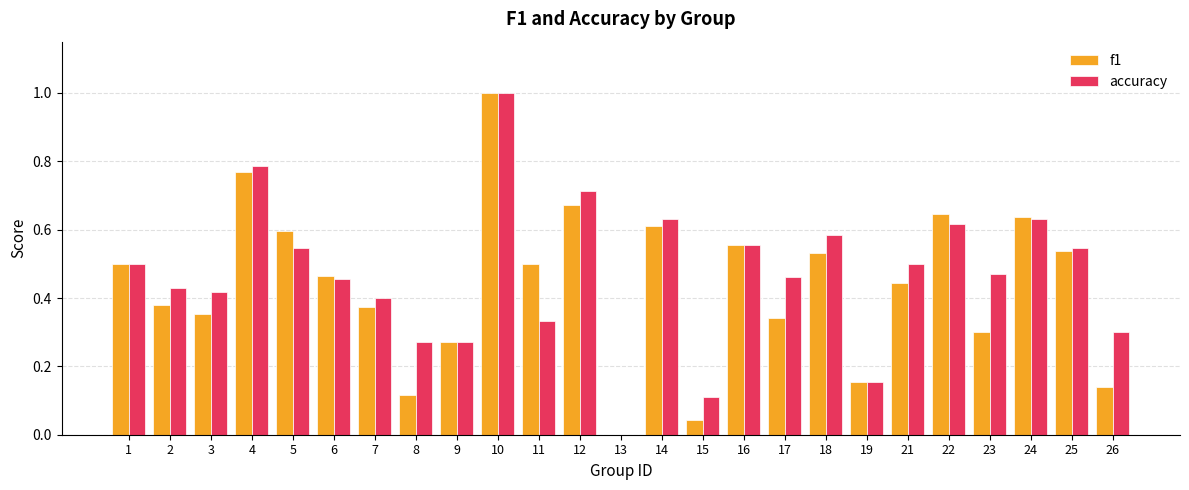

What is the total value across all series at 4?

1.6